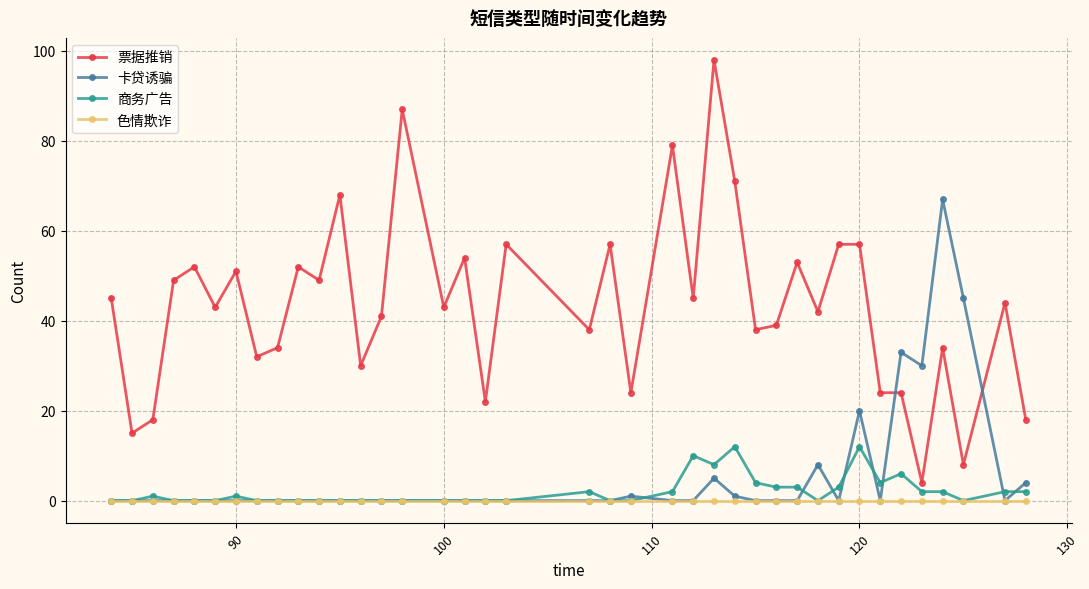

At how many categories does at least one series exceed 47?

17